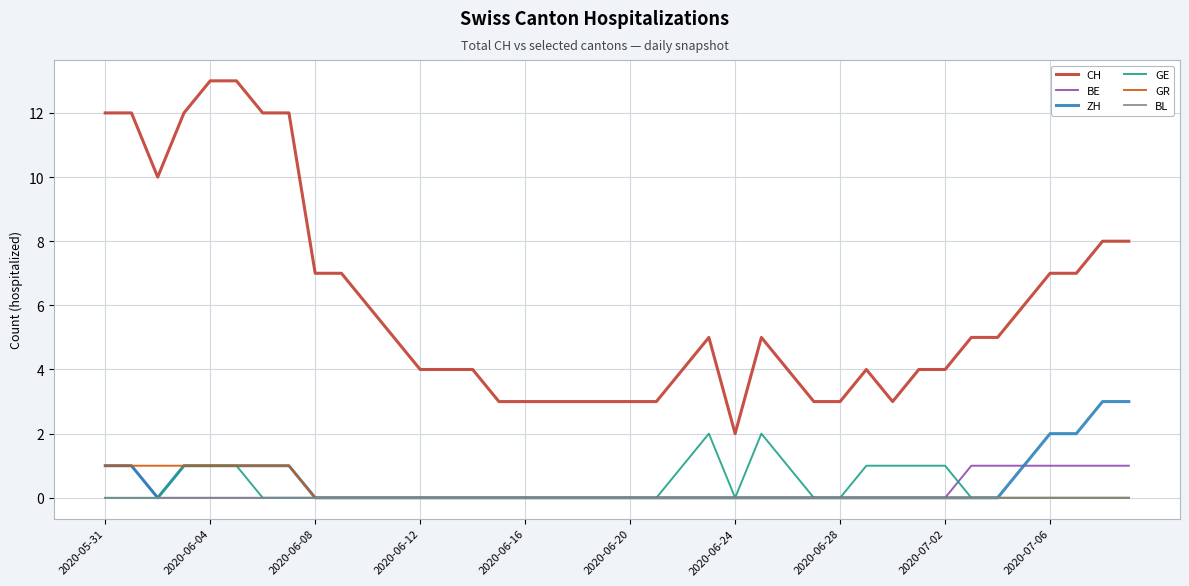

Which series has the largest total across all categories?

CH